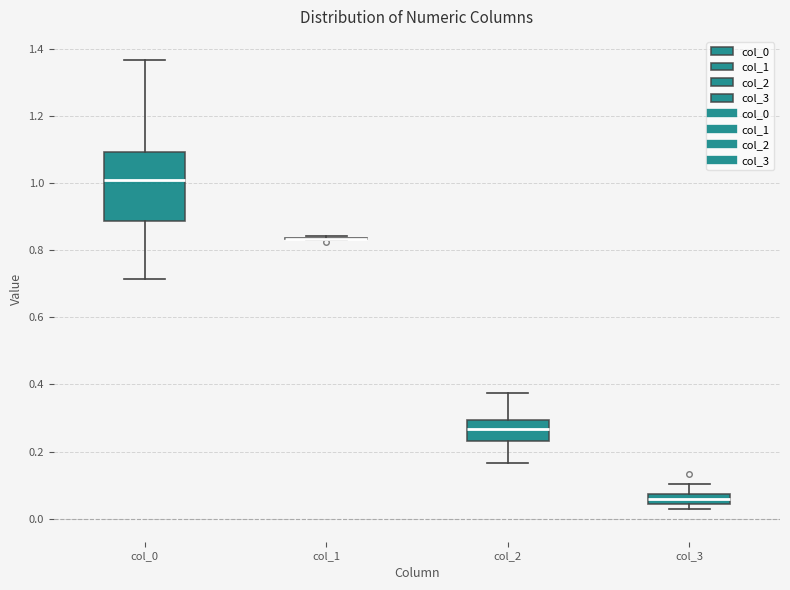

Which box is the tallest, from its lower edge to its upper edge?

col_0